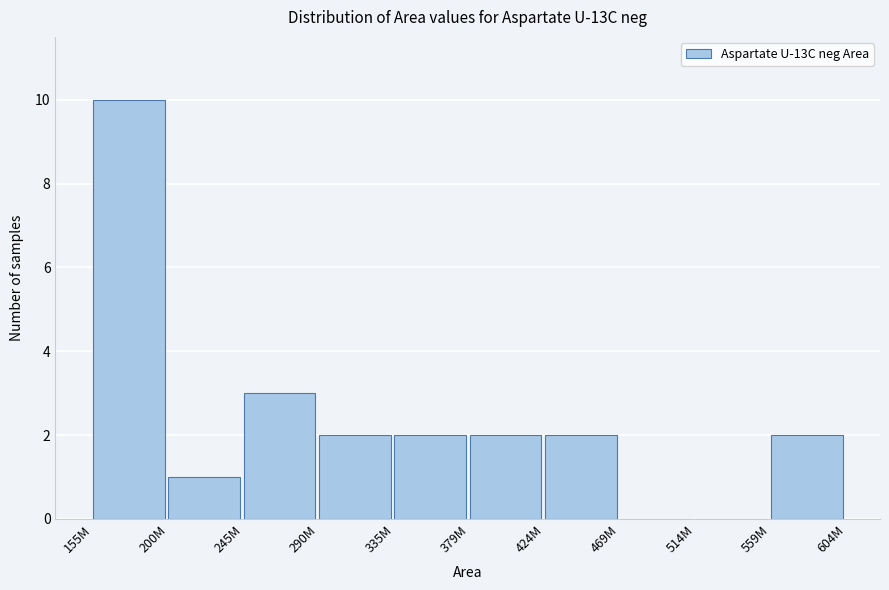

Reading right to left, extract all data points from this chart.

559M=2	514M=0	469M=0	424M=2	379M=2	335M=2	290M=2	245M=3	200M=1	155M=10